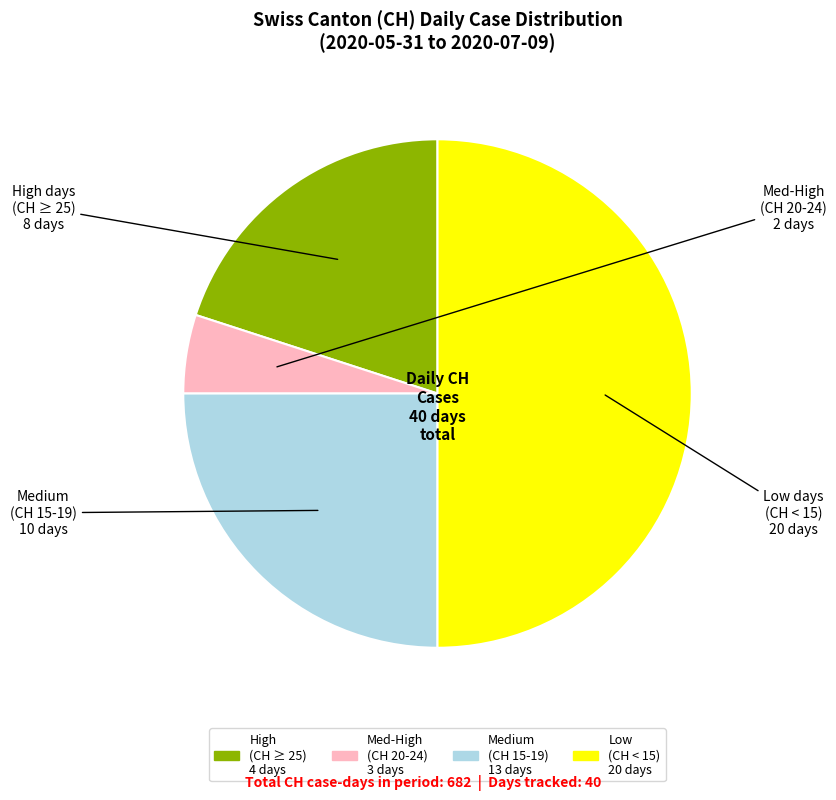

How many slices are in this pie chart?

4